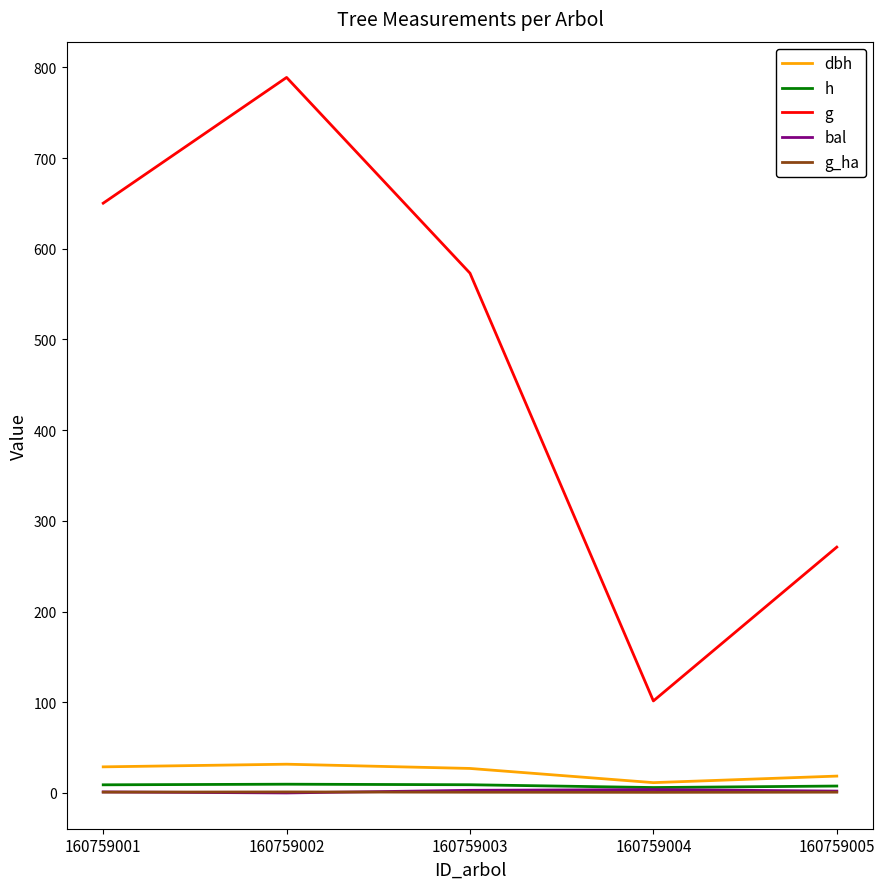

What value does the bal series have at 160759003?

2.9